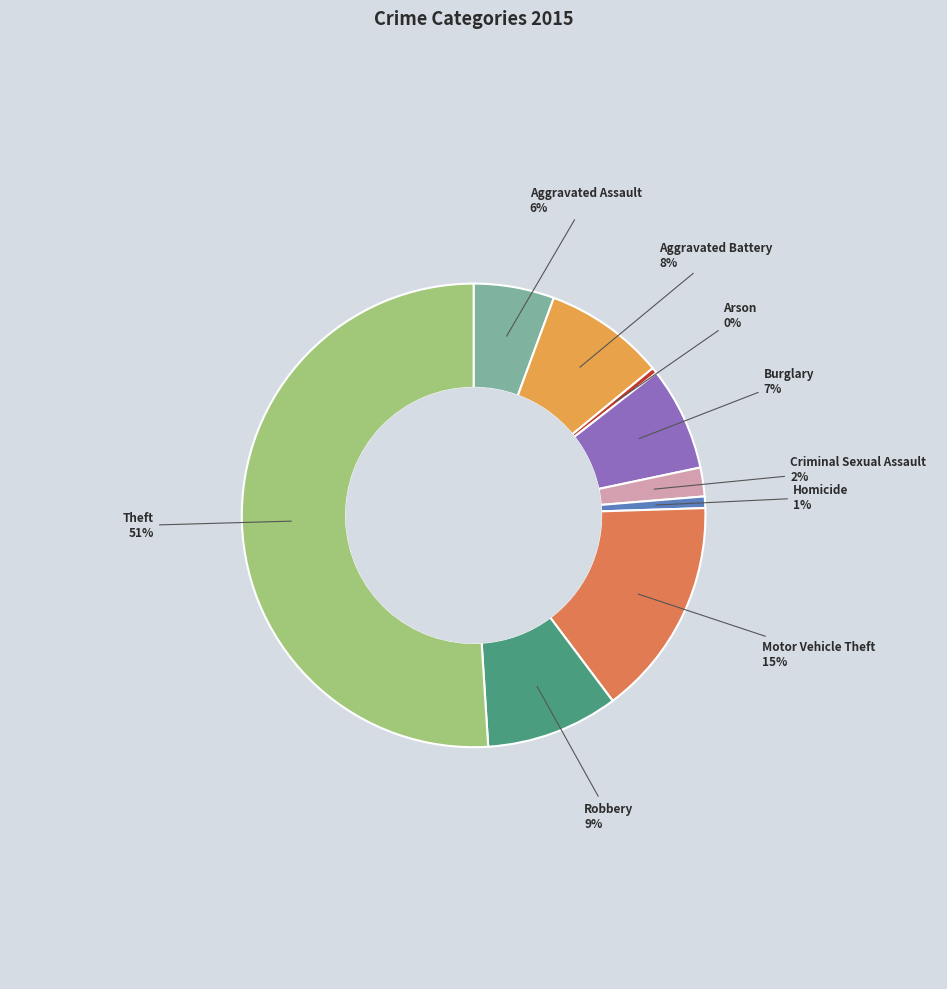

To the nearest percent, what is the average slice percentage?

11%